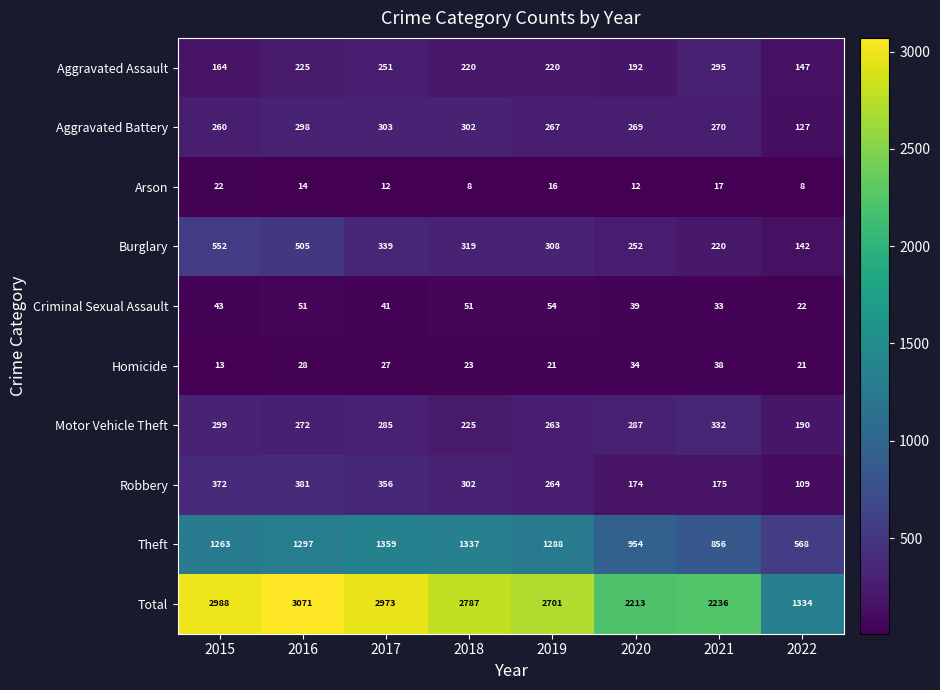

What is the sum of all Criminal Sexual Assault values?

334